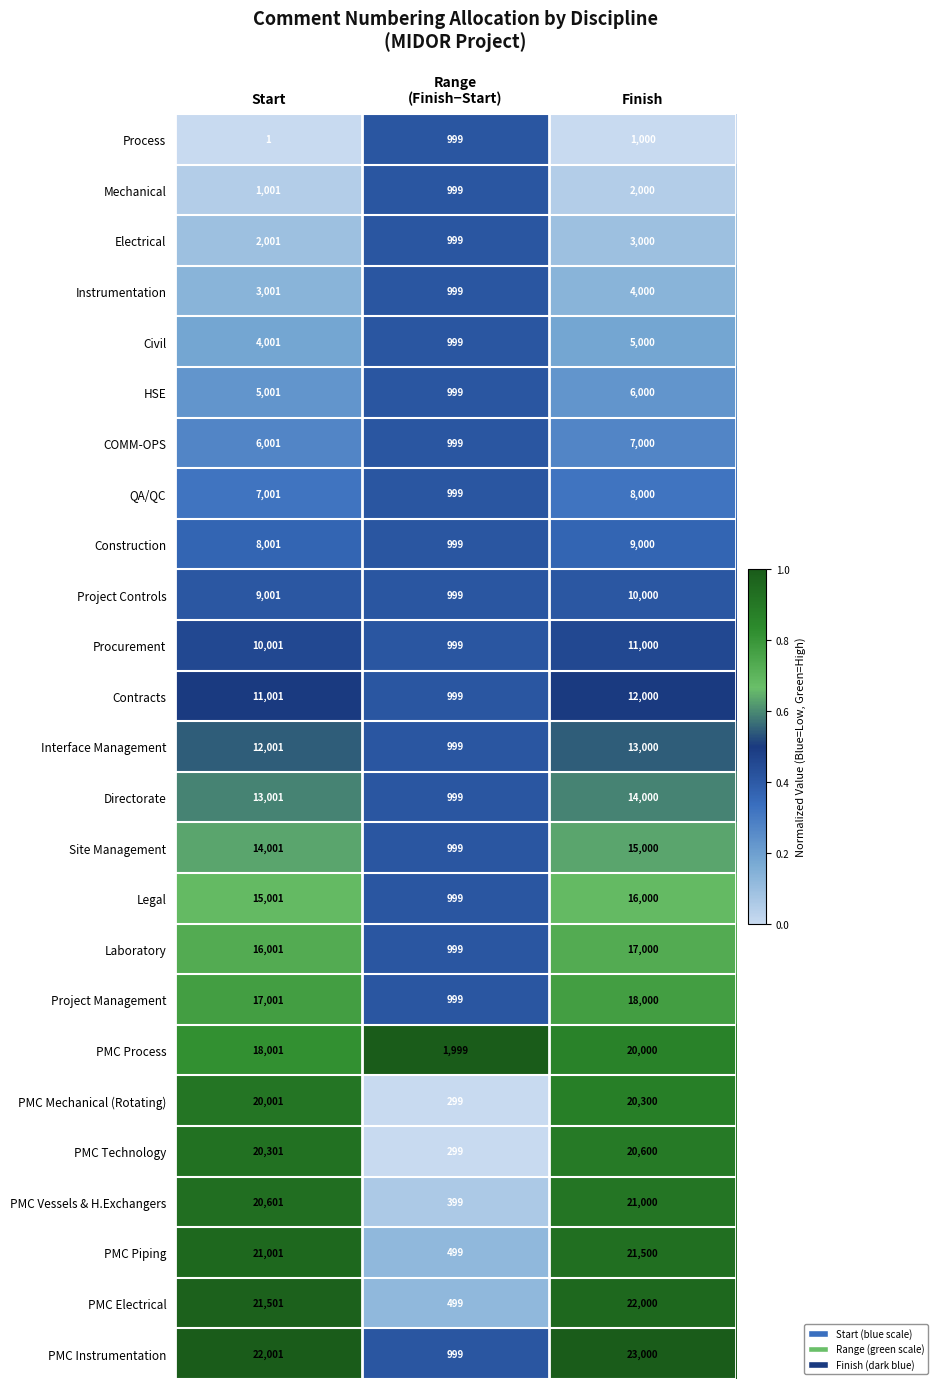

List the series in order of their peak value, lowest first.

Process, Mechanical, Electrical, Instrumentation, Civil, HSE, COMM-OPS, QA/QC, Construction, Project Controls, Procurement, Contracts, Interface Management, Directorate, Site Management, Legal, Laboratory, Project Management, PMC Process, PMC Mechanical (Rotating), PMC Technology, PMC Vessels & H.Exchangers, PMC Piping, PMC Electrical, PMC Instrumentation